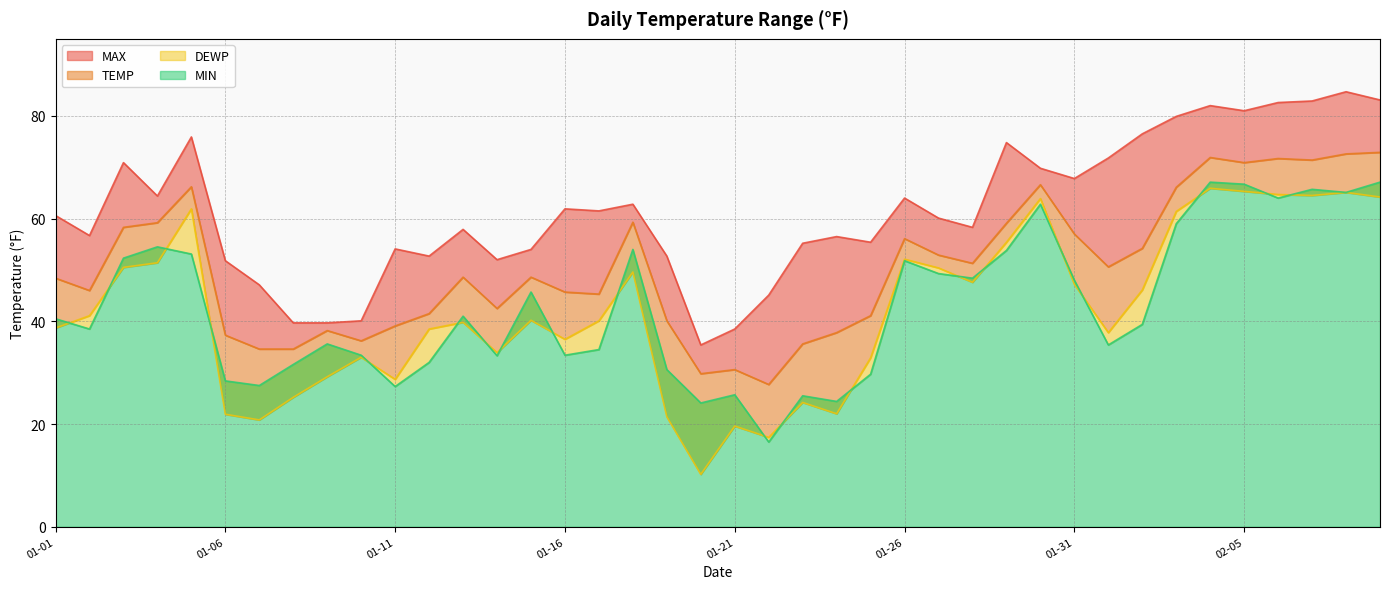

What is the average value of the TEMP series?

50.4